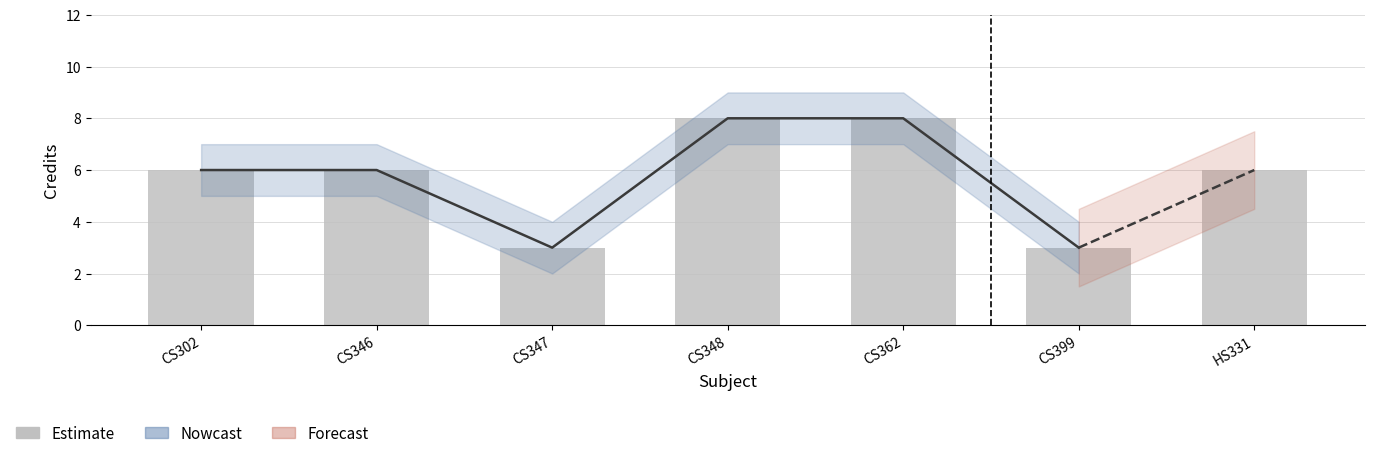

True or false: the data shows 3 at CS347.

True